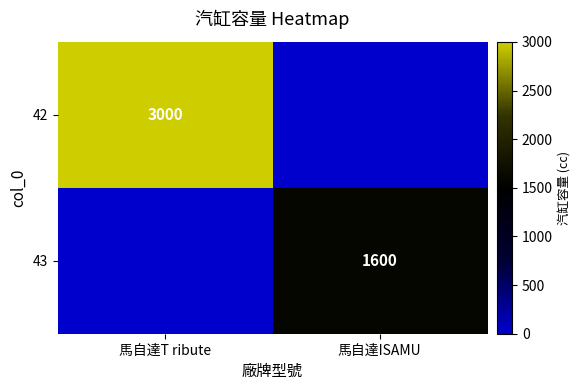

The value of 42 at 馬自達T ribute is 4020. True or false?

False